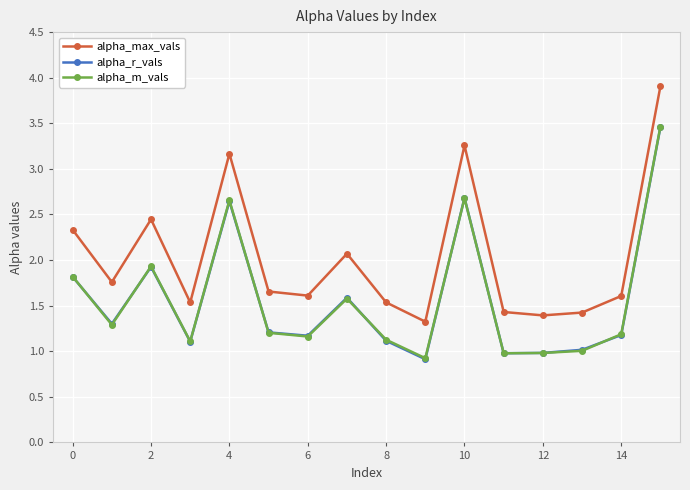

What is the highest value of the alpha_max_vals series?

3.9